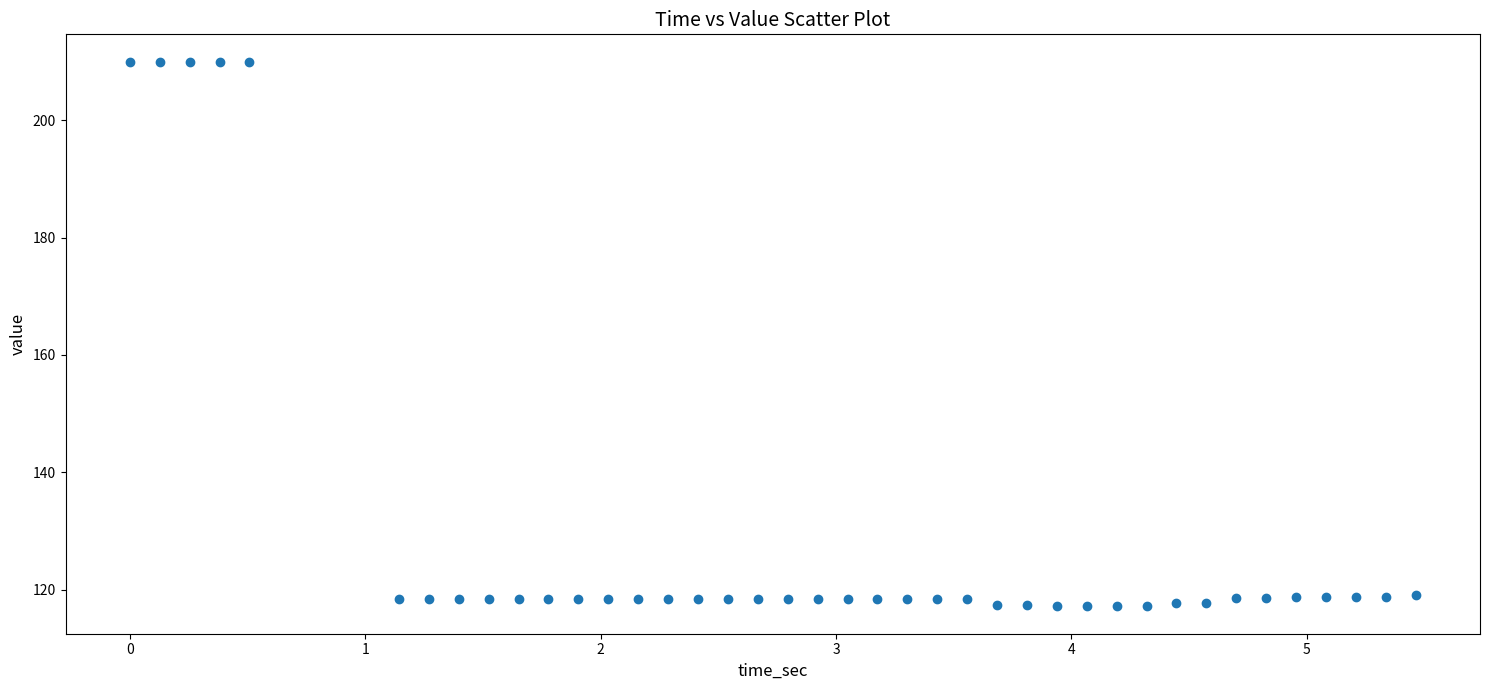

What is the range of X values (max minus min)?

5.5